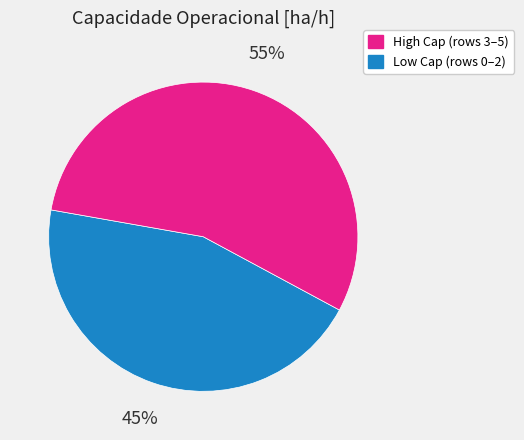

Is there any slice that represents more than half of the pie?

Yes